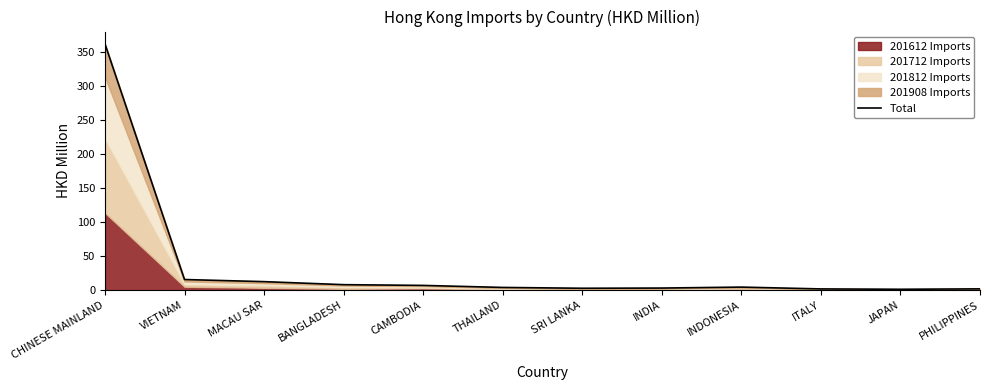

What is the label of the 2nd point from the left?

VIETNAM